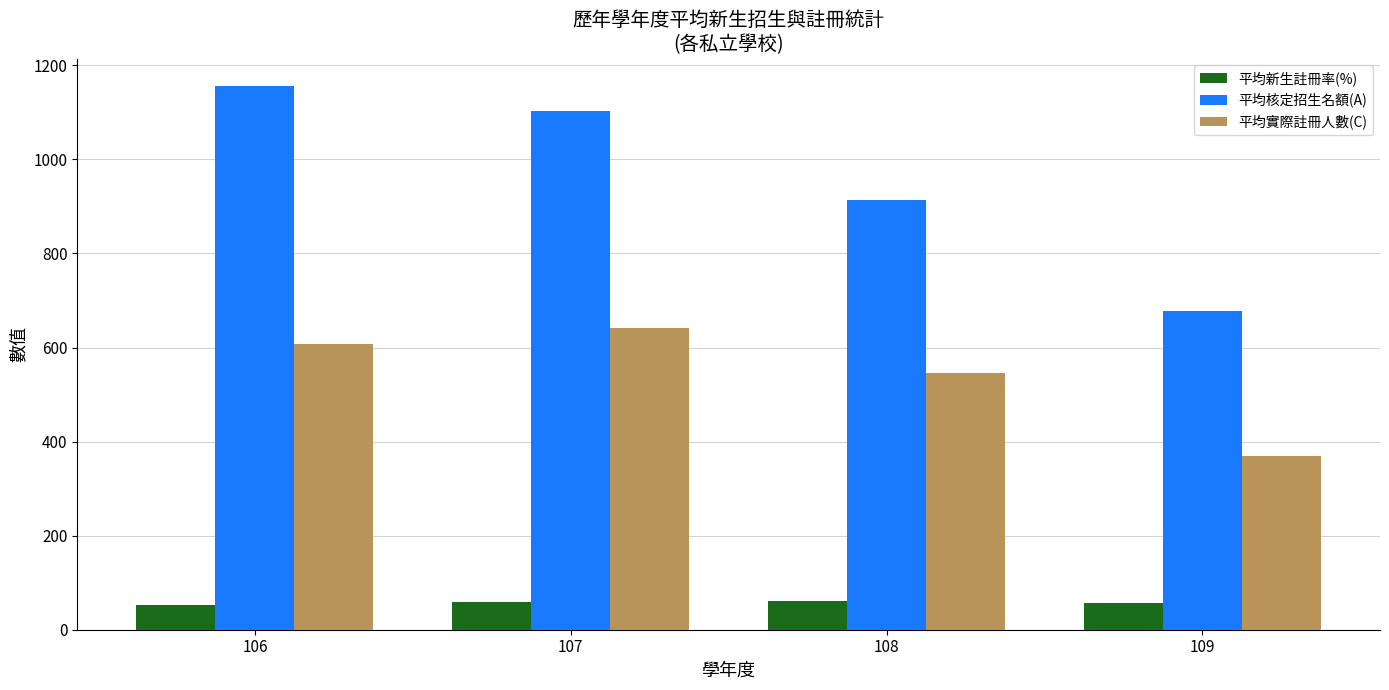

Are the bars horizontal?

No